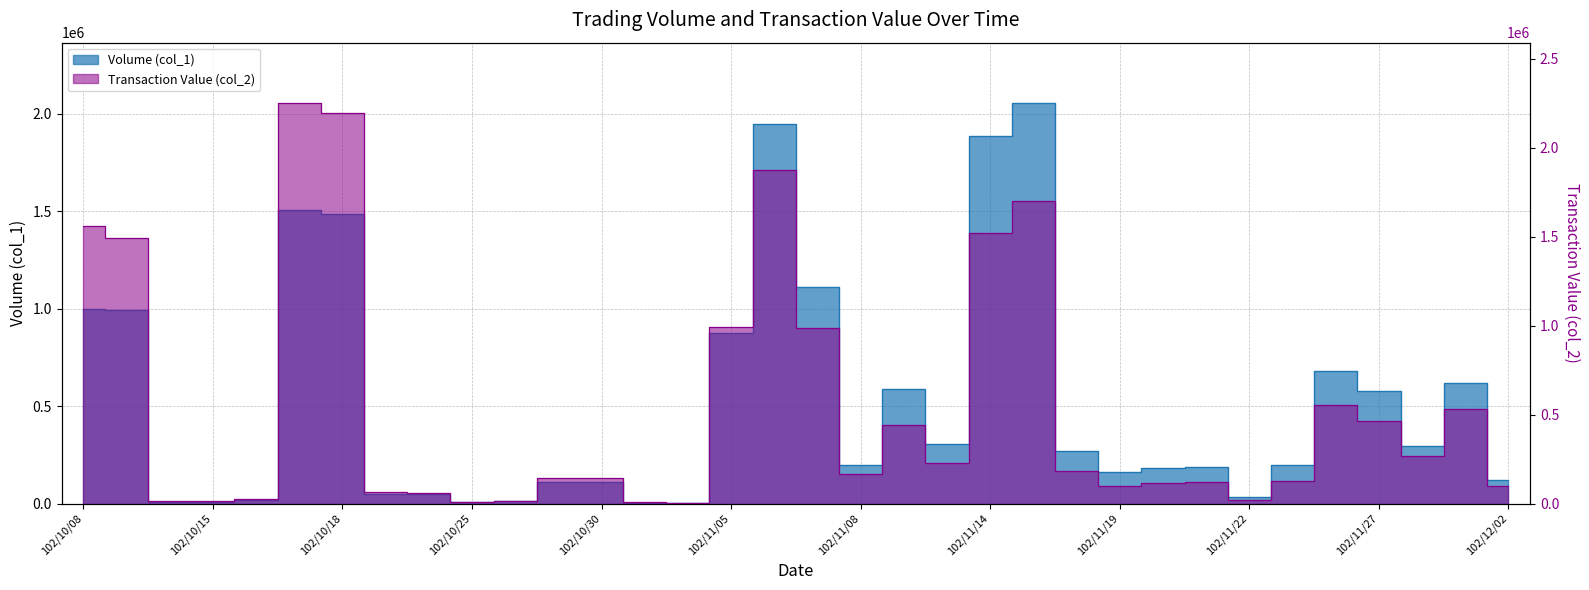

True or false: Transaction Value (col_2) and Volume (col_1) intersect in this chart.

True